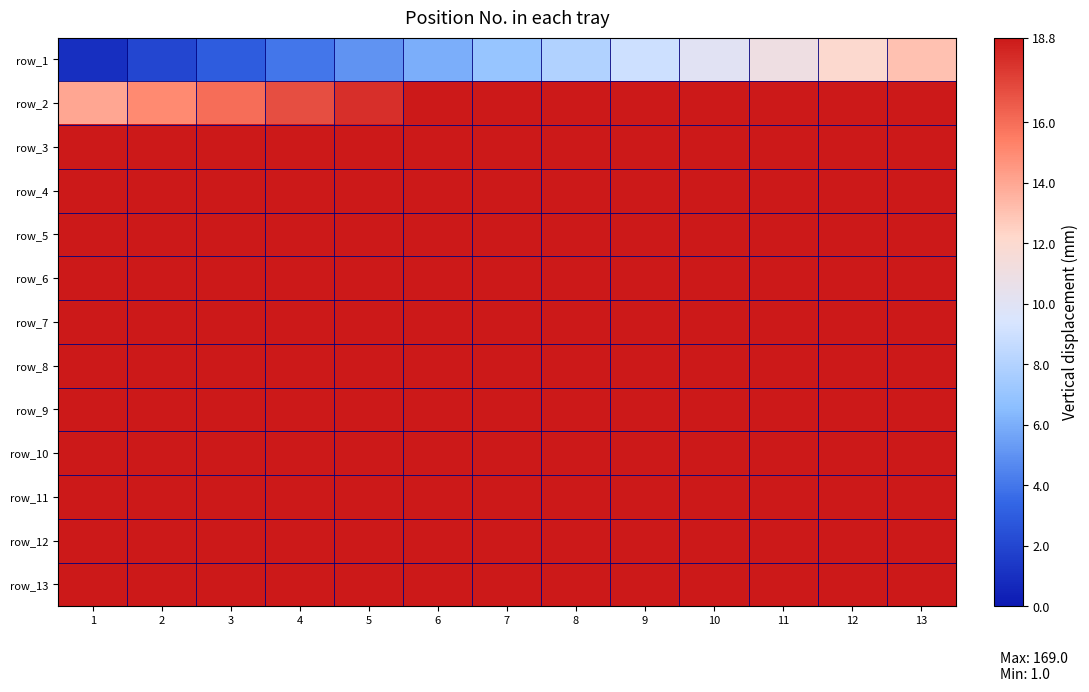

List the labels in order of row_4 value, largest first.

13, 12, 11, 10, 9, 8, 7, 6, 5, 4, 3, 2, 1